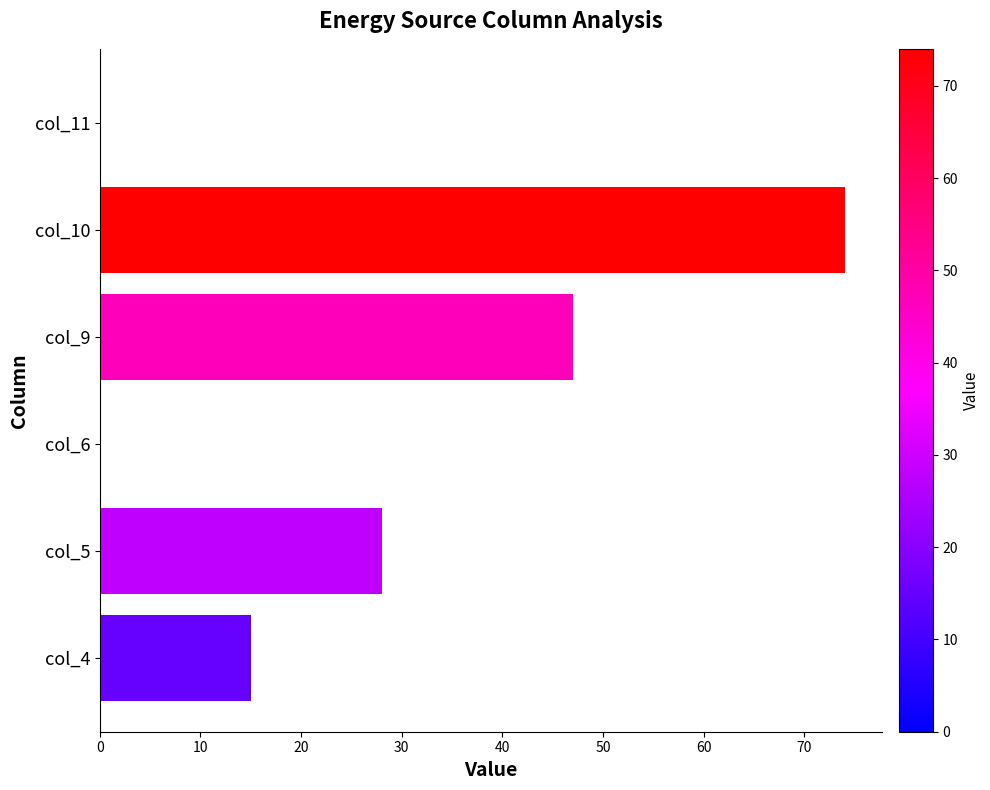

Reading bottom to top, transcribe all the data shown in this chart.

col_4=15	col_5=28	col_6=0	col_9=47	col_10=74	col_11=0